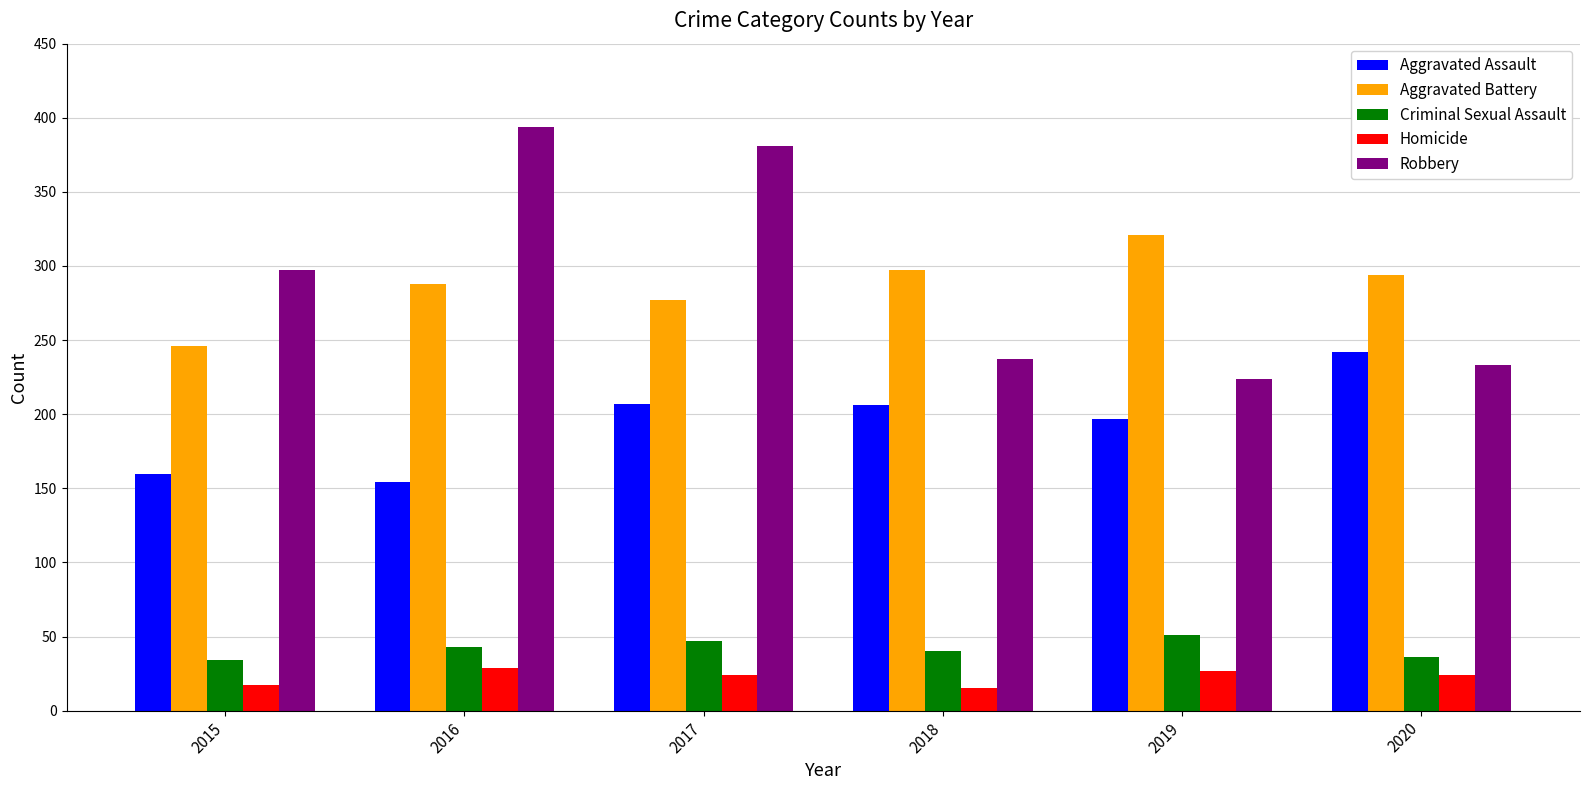

Is it true that Aggravated Assault equals 246 at 2016?

False